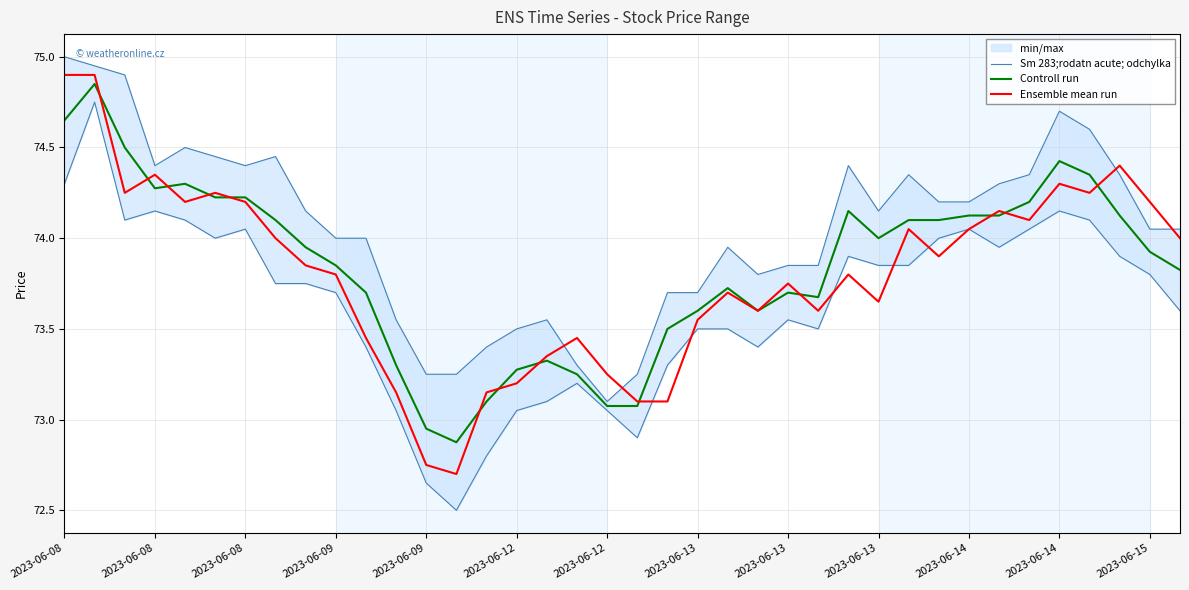

What is the difference between the maximum and second lowest values in the Sm 283;rodatn acute; odchylka series?

1.8